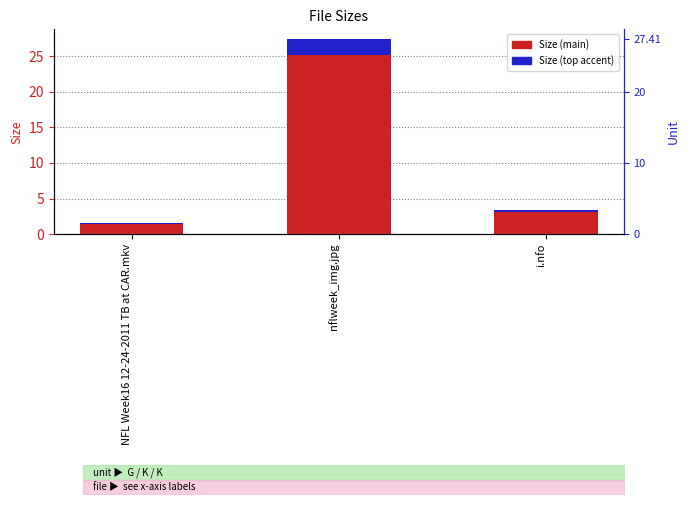

Which series has the largest total across all categories?

Size